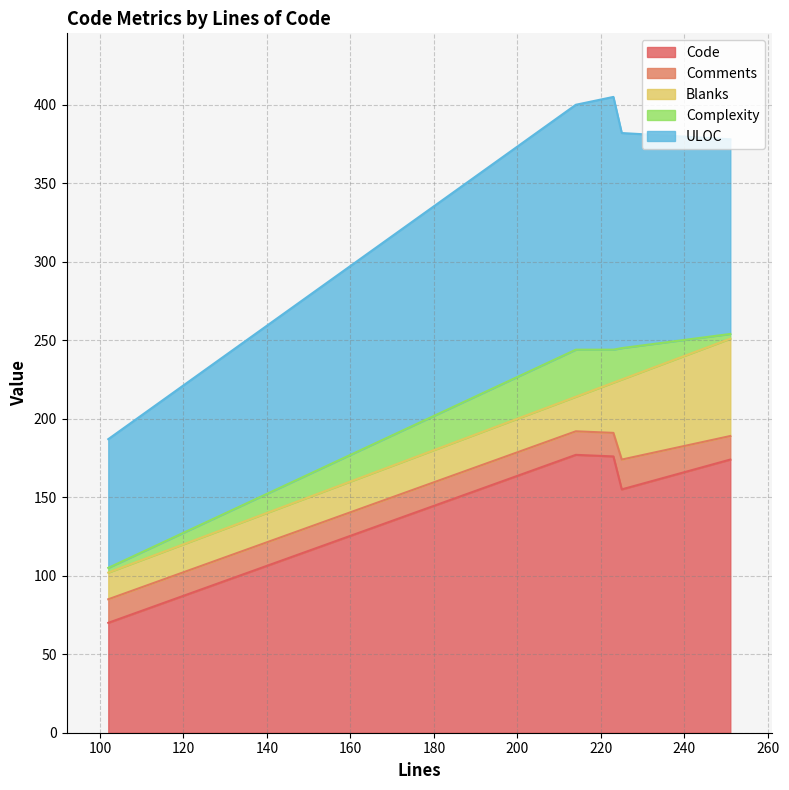

What is the lowest value of the Code series?

70